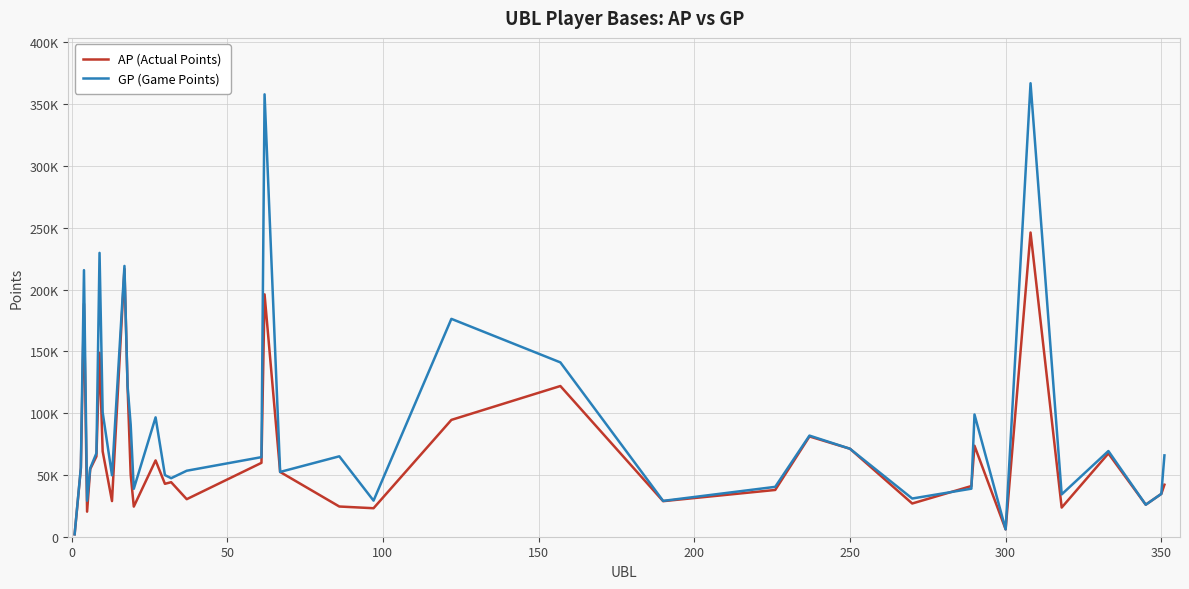

What is the sum of all GP (Game Points) values?

3404891